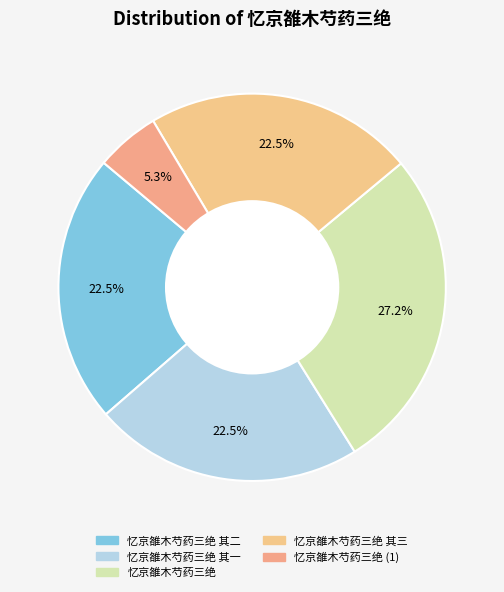

Is 忆京雒木芍药三绝 the majority of the pie?

No